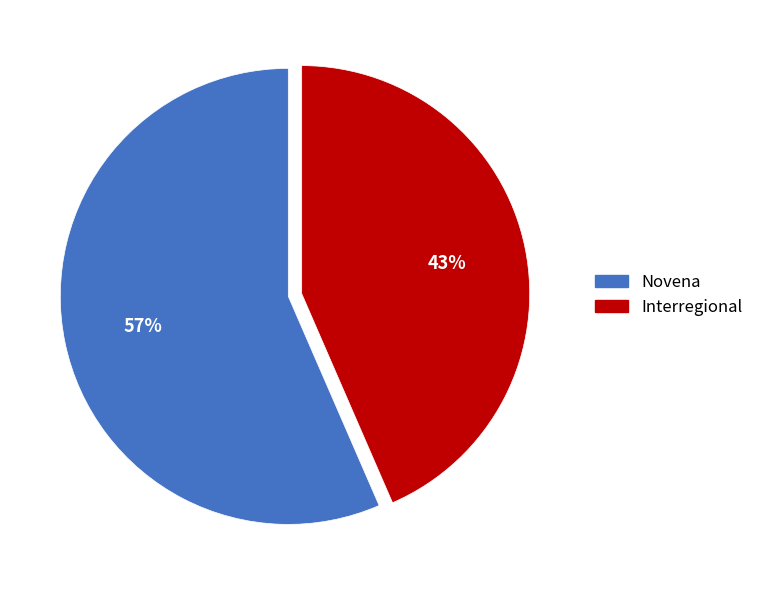

To the nearest percent, what is the combined percentage of Interregional and Novena?

100%